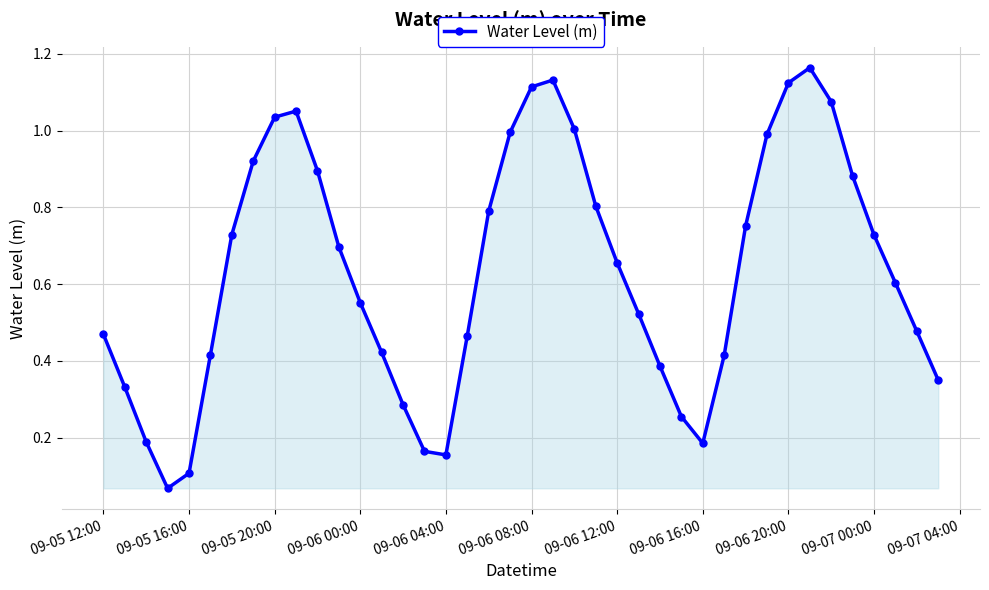

How many interior local valleys (lower than both neighbors) does the data have?

3